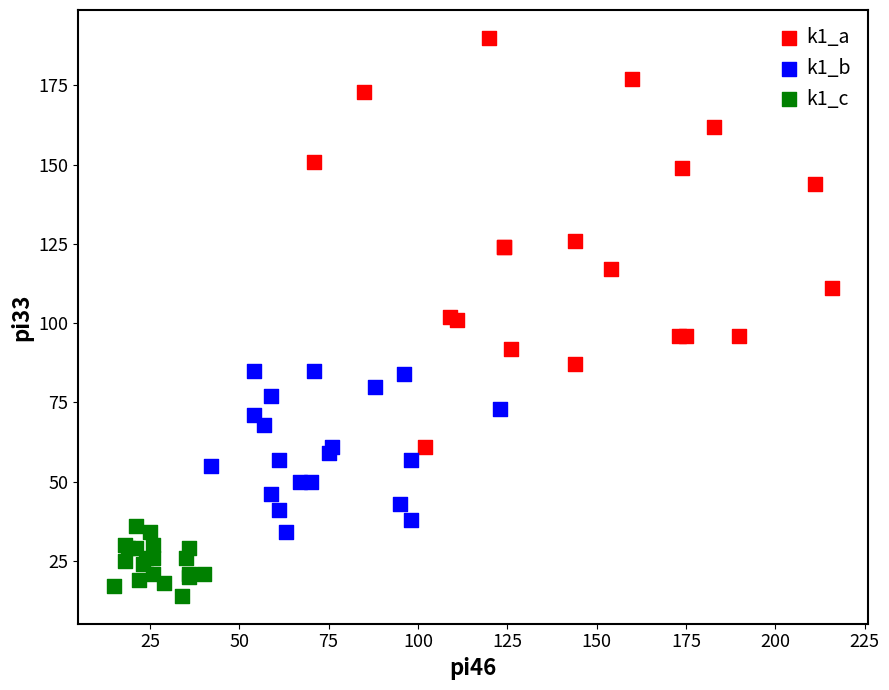

Which series contains the lowest Y value?

k1_c